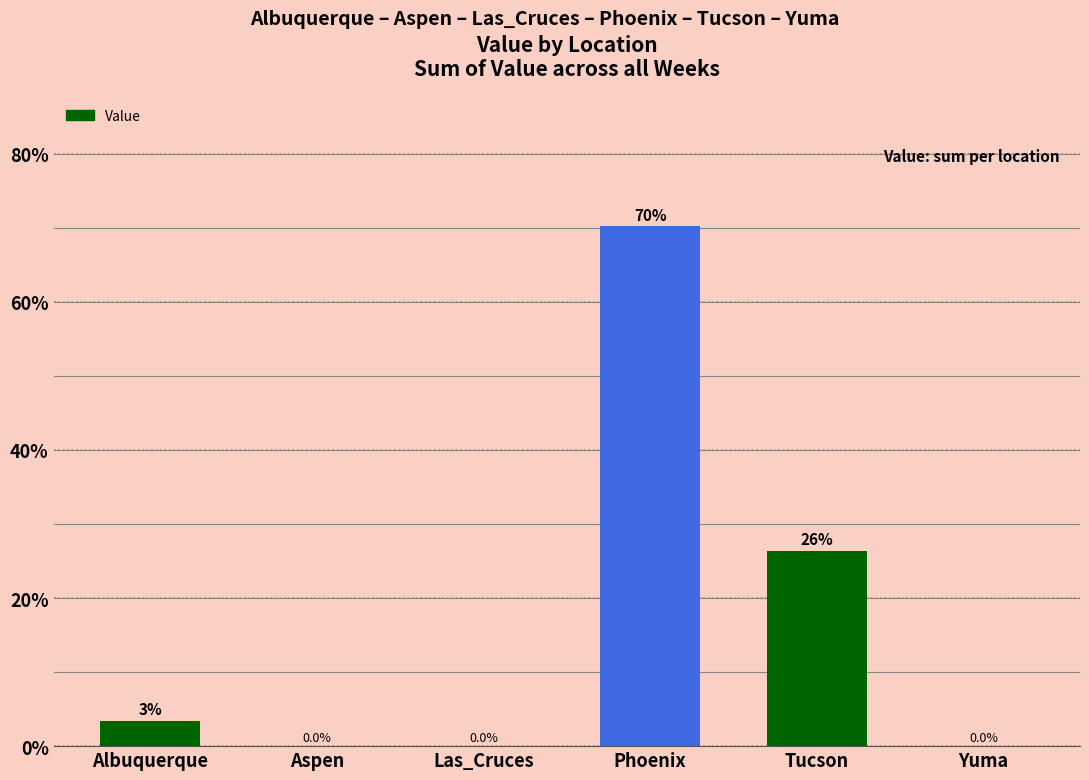

What is the ratio of the value at Phoenix to the value at Tucson?

2.7